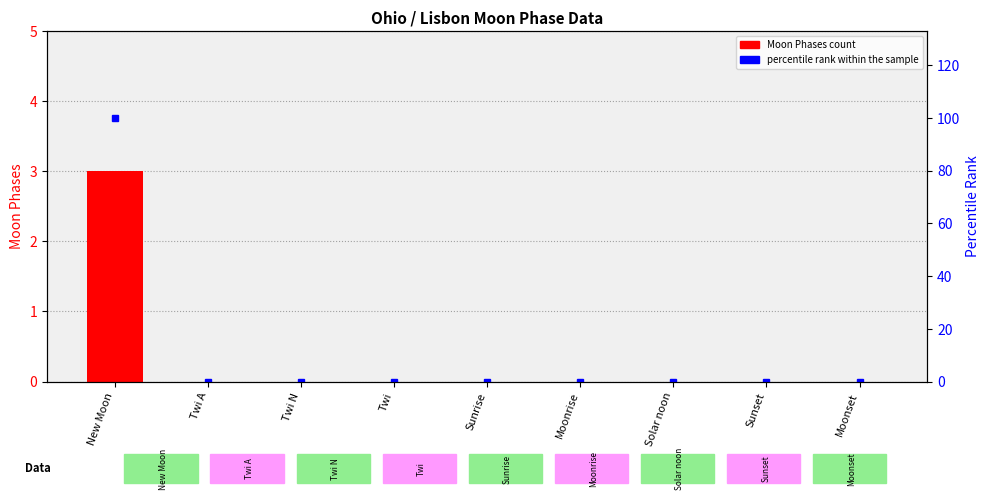

Reading left to right, list all the values displayed in this chart.

Moon Phases count: 3	0	0	0	0	0	0	0	0
percentile rank within the sample: 100	0	0	0	0	0	0	0	0